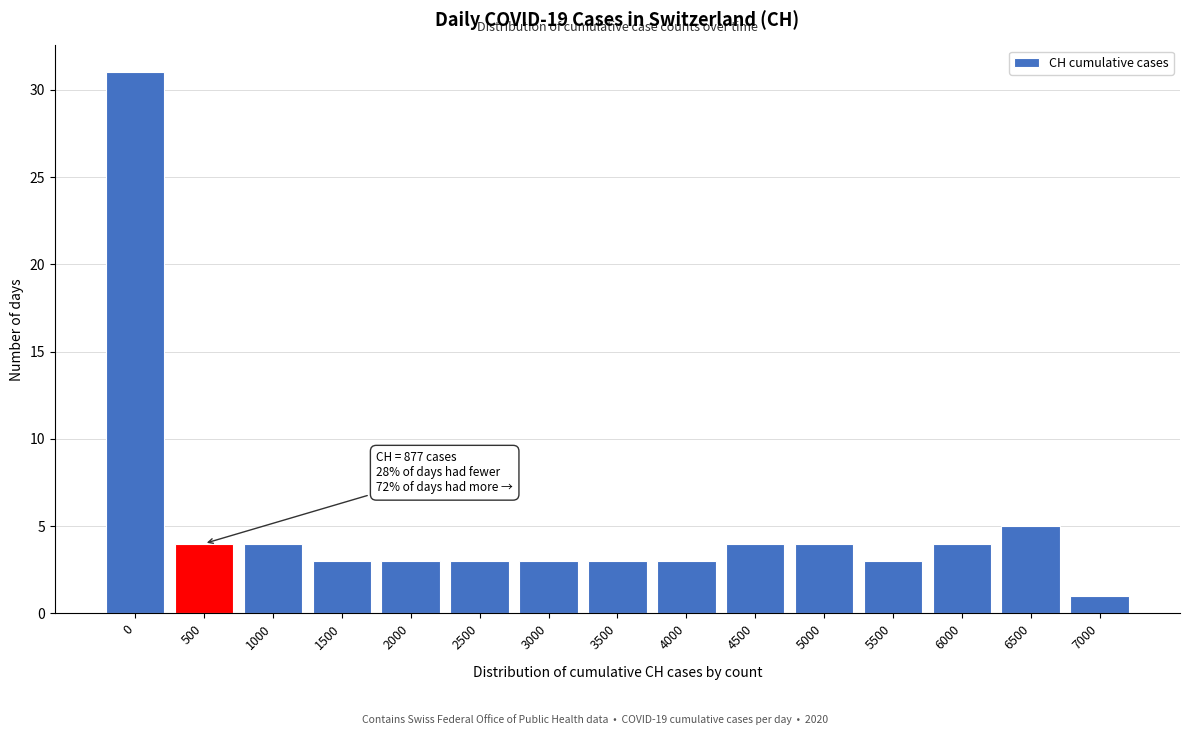

Reading left to right, list all the values displayed in this chart.

0=31	500=4	1000=4	1500=3	2000=3	2500=3	3000=3	3500=3	4000=3	4500=4	5000=4	5500=3	6000=4	6500=5	7000=1